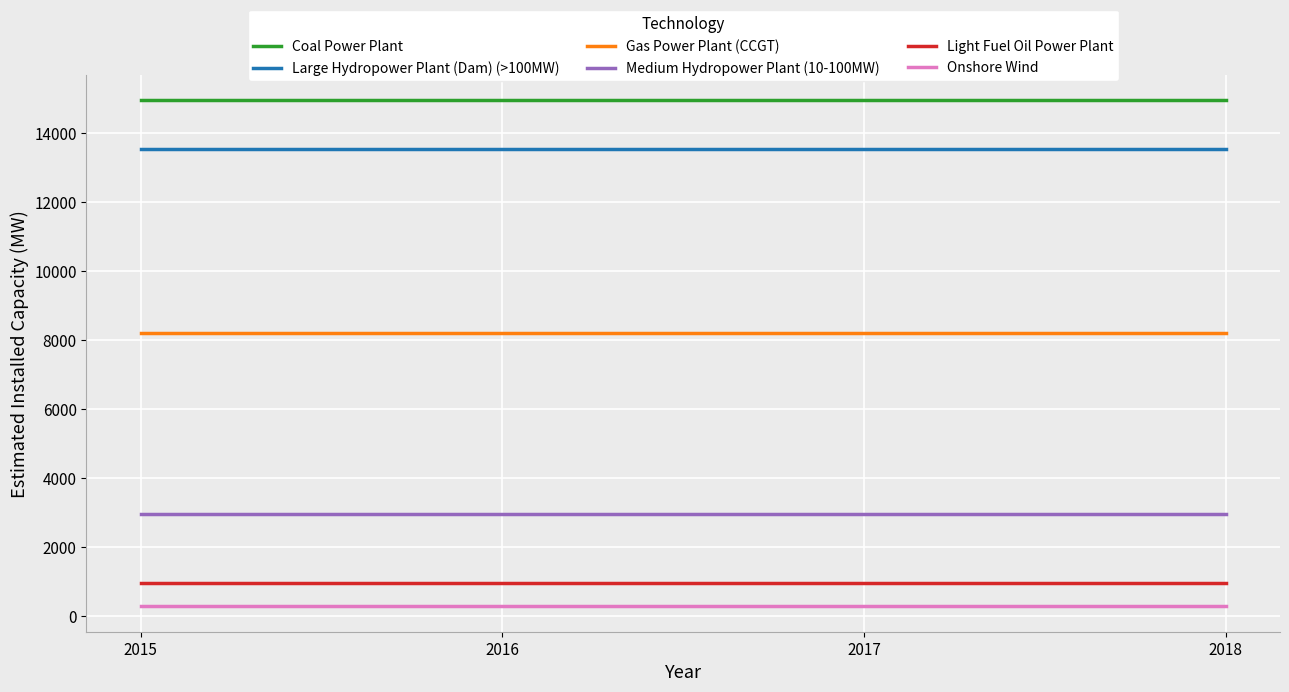

The Large Hydropower Plant (Dam) (>100MW) series shows 13534.0 at 2015. True or false?

True